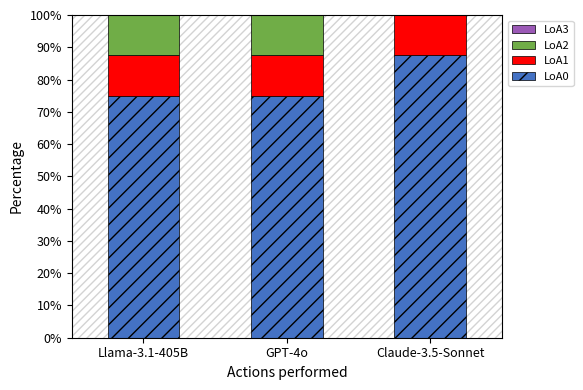

Reading left to right, transcribe the values for LoA0.

Llama-3.1-405B=75.0	GPT-4o=75.0	Claude-3.5-Sonnet=87.5